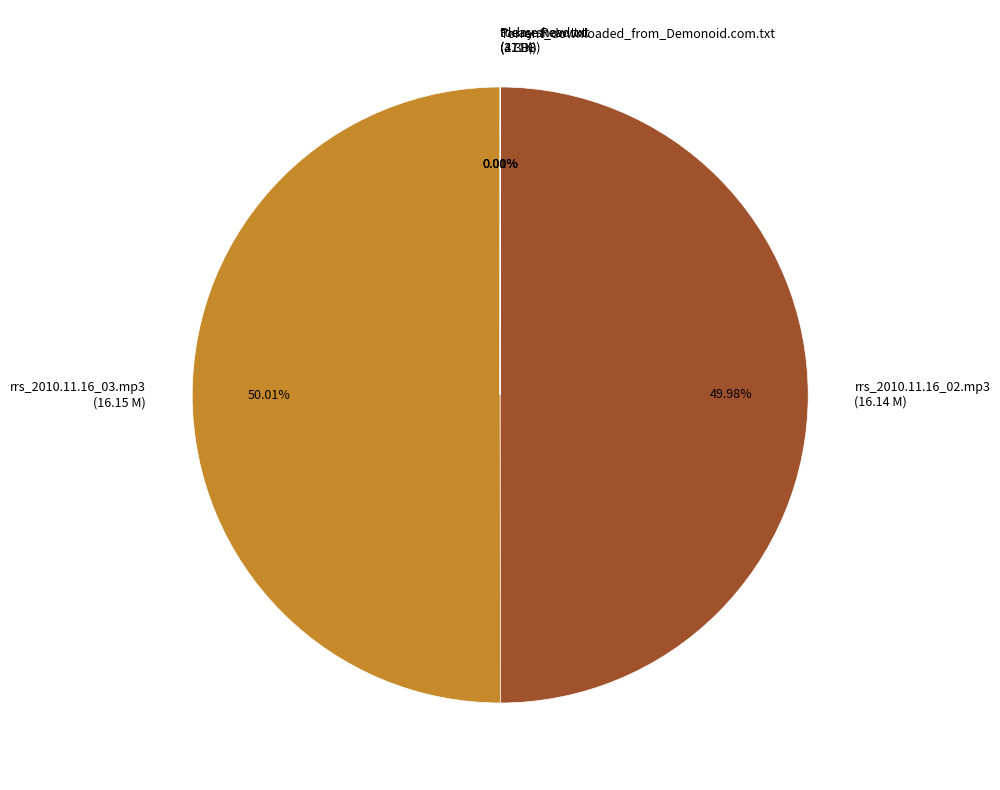

Do rrs_2010.11.16_03.mp3 and rrs_2010.11.16_02.mp3 together represent more than half of the pie?

Yes